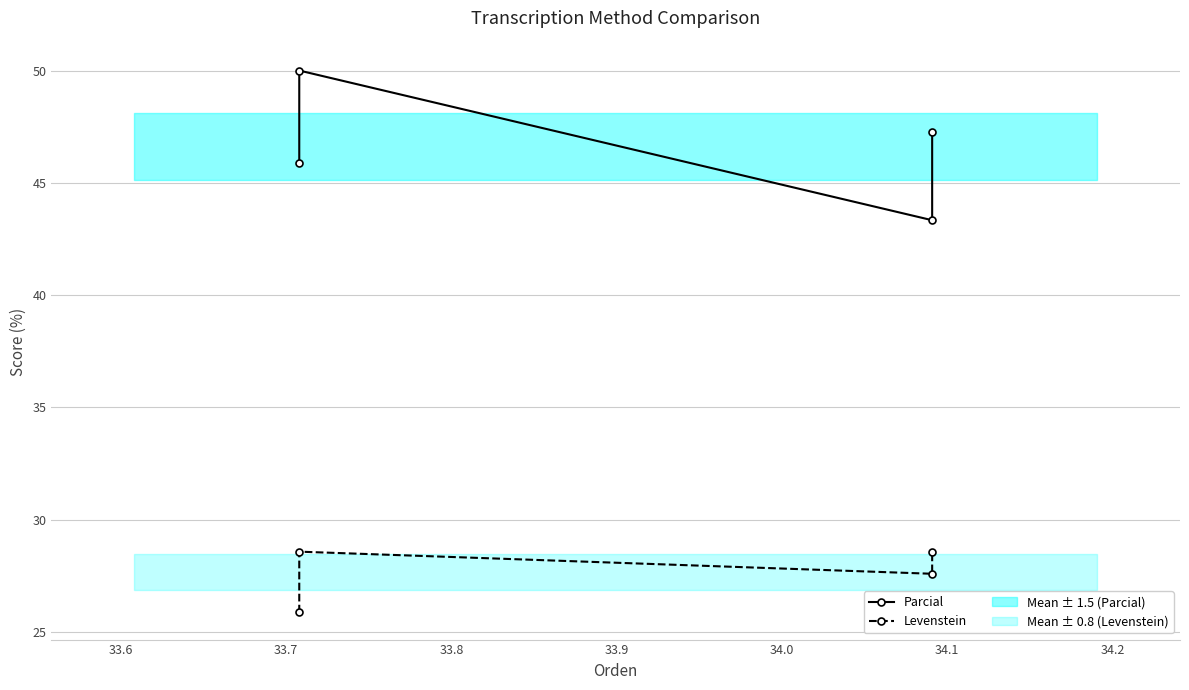

Reading left to right, list all the values displayed in this chart.

Parcial: 45.9	50.0	43.3	47.3
Levenstein: 25.9	28.6	27.6	28.6